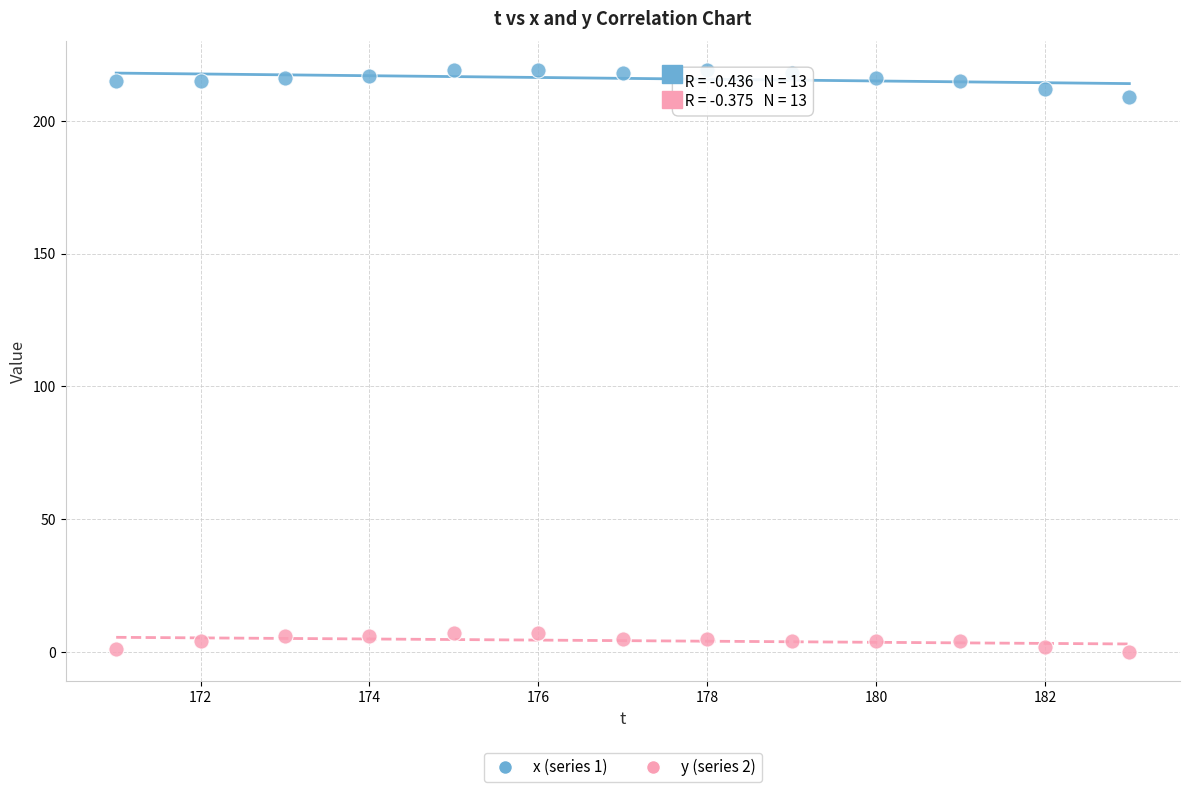

Across all data points, what is the range of X values (max minus min)?

12